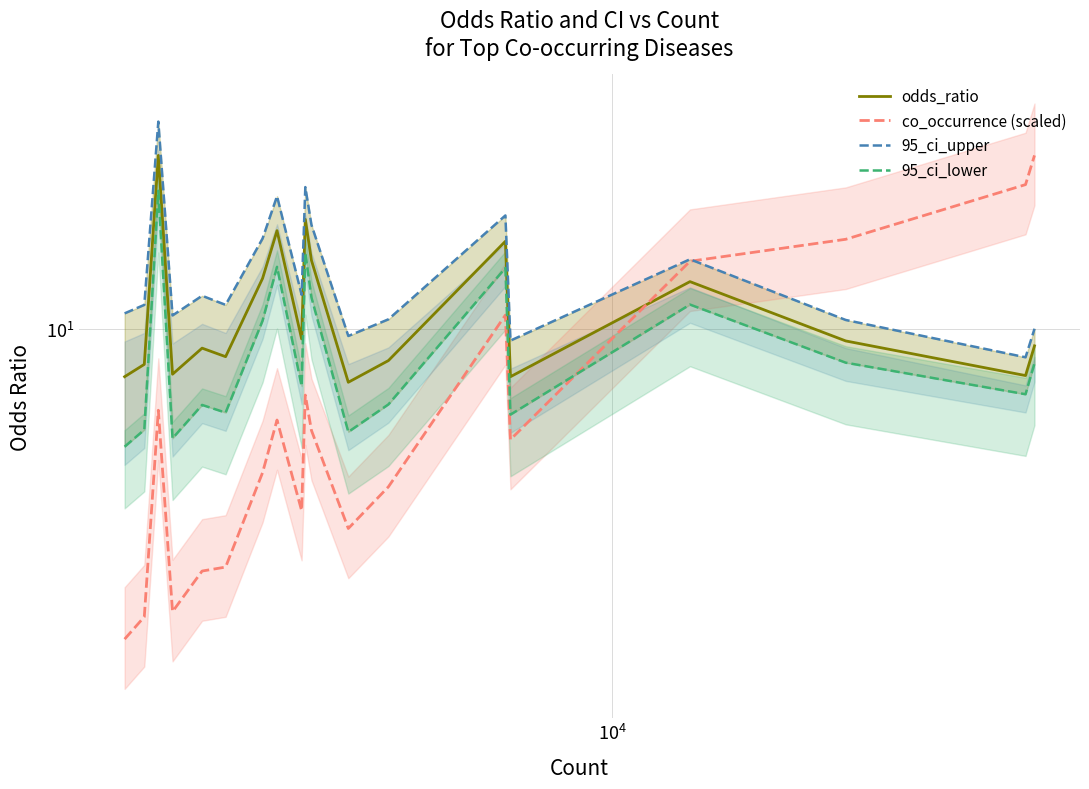

Is this an area chart (filled region under the line)?

No